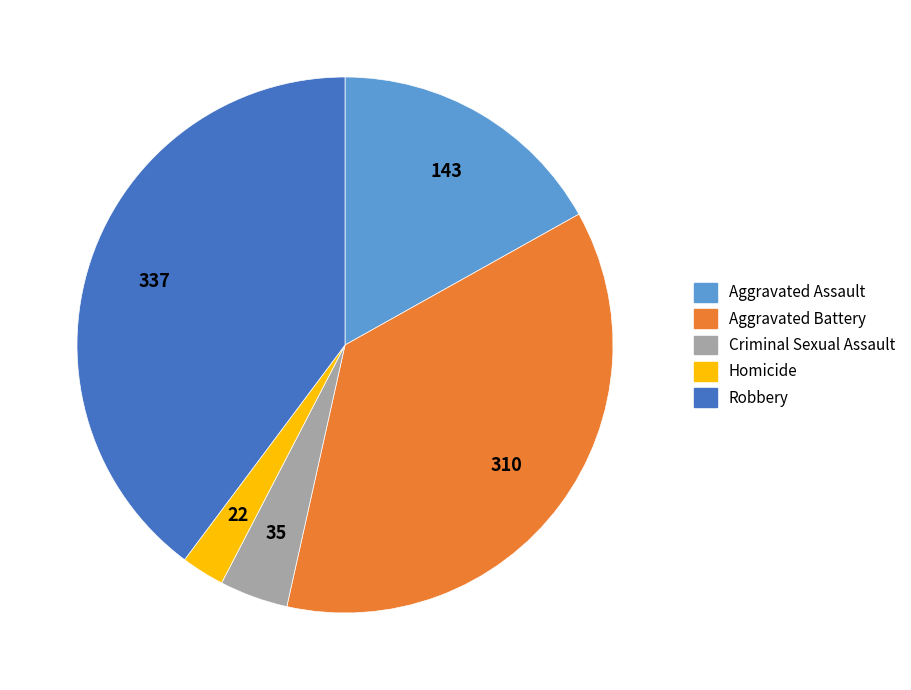

Which slice is the smallest?

Homicide